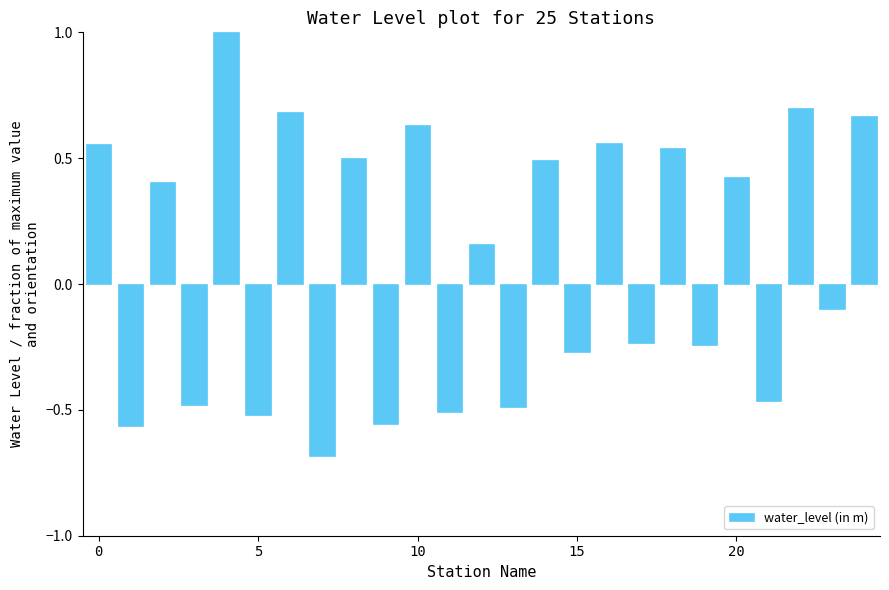

What is the maximum value shown in the chart?

1.0